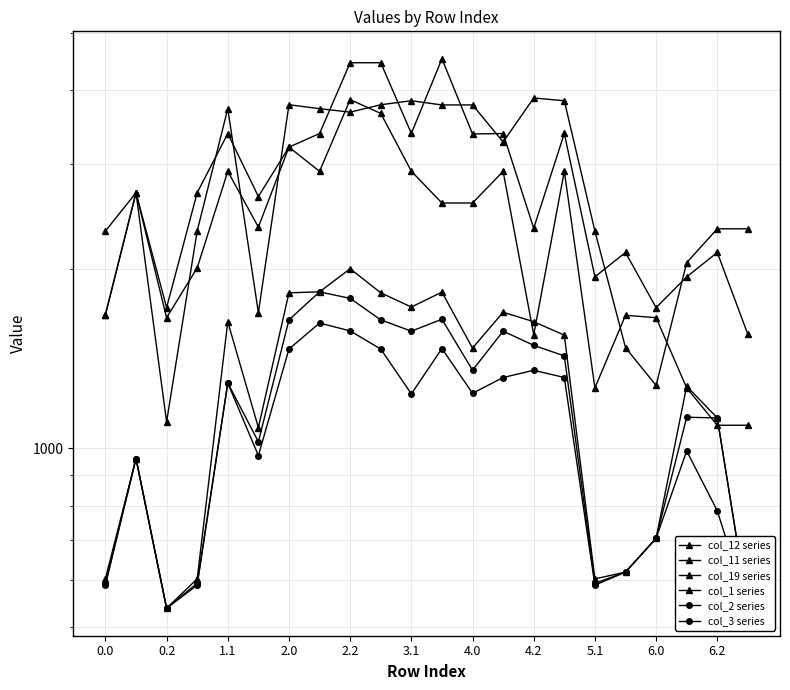

How many interior local peaks does the col_3 series series have?

6